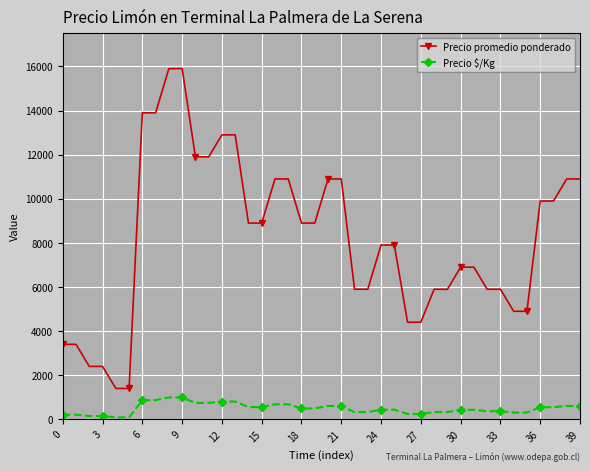

At how many categories does at least one series exceed 6604?

24